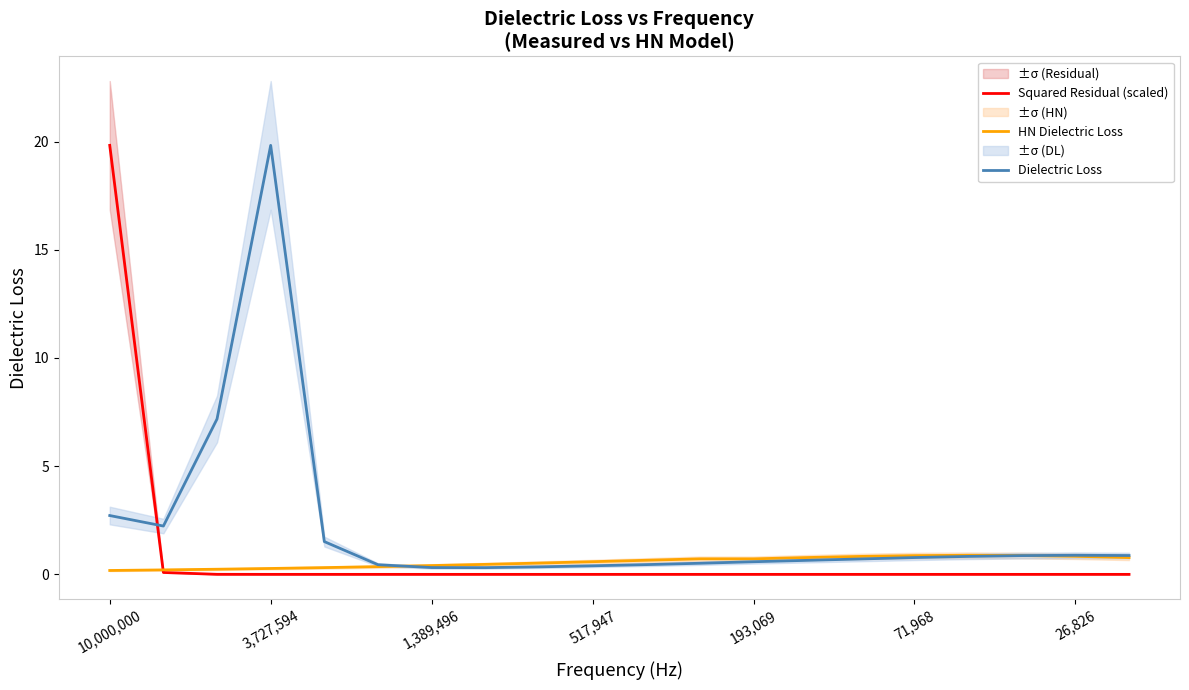

The value of HN Dielectric Loss at 193,069 is 0.7. True or false?

True